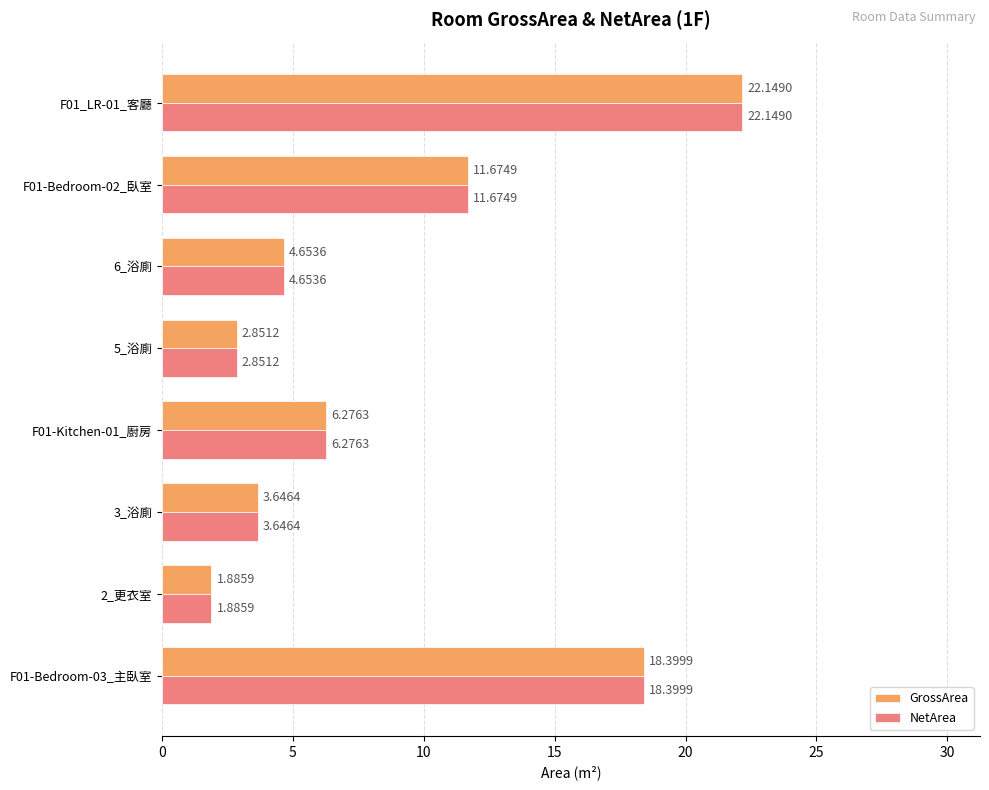

What is the difference between the second highest and minimum values in the GrossArea series?

16.5